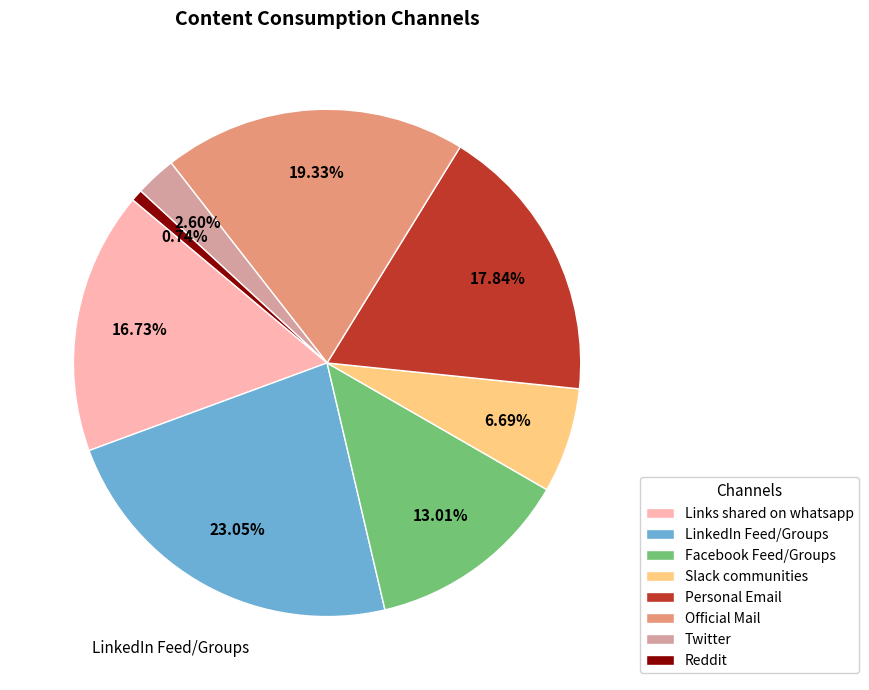

Count the number of slices in the pie.

8